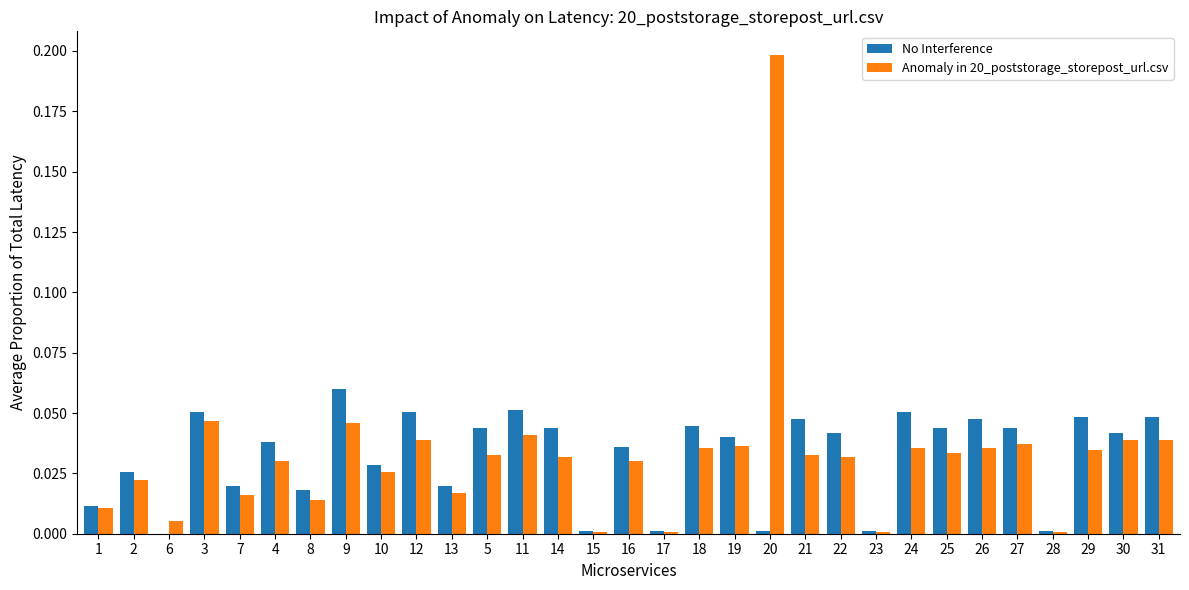

The value of No Interference at 26 is 0.1. True or false?

False